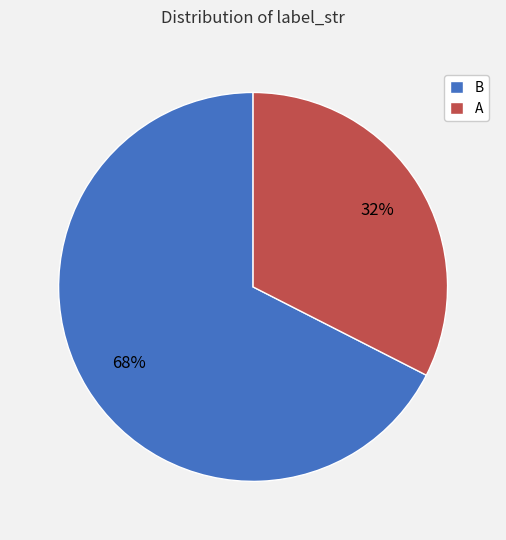

Count the number of slices in the pie.

2